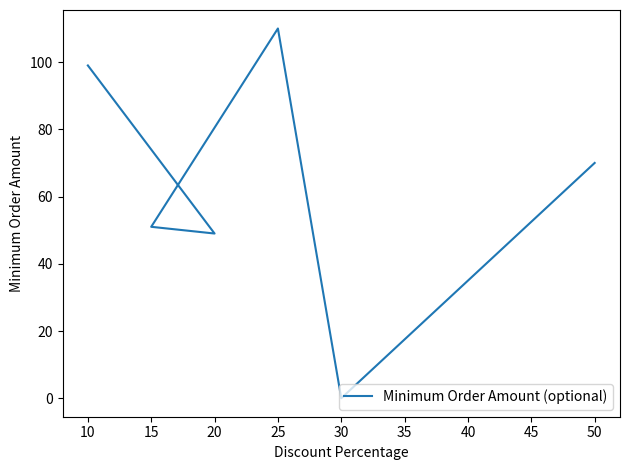

What is the value of the 4th point from the left?

110